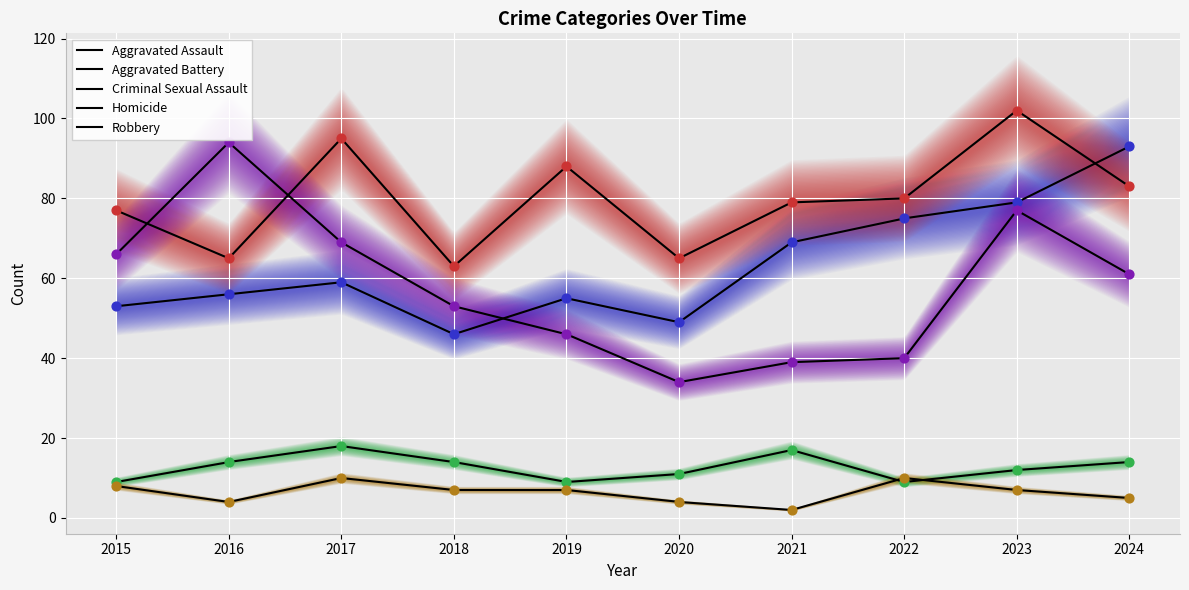

Which series reaches the minimum Y coordinate?

Homicide